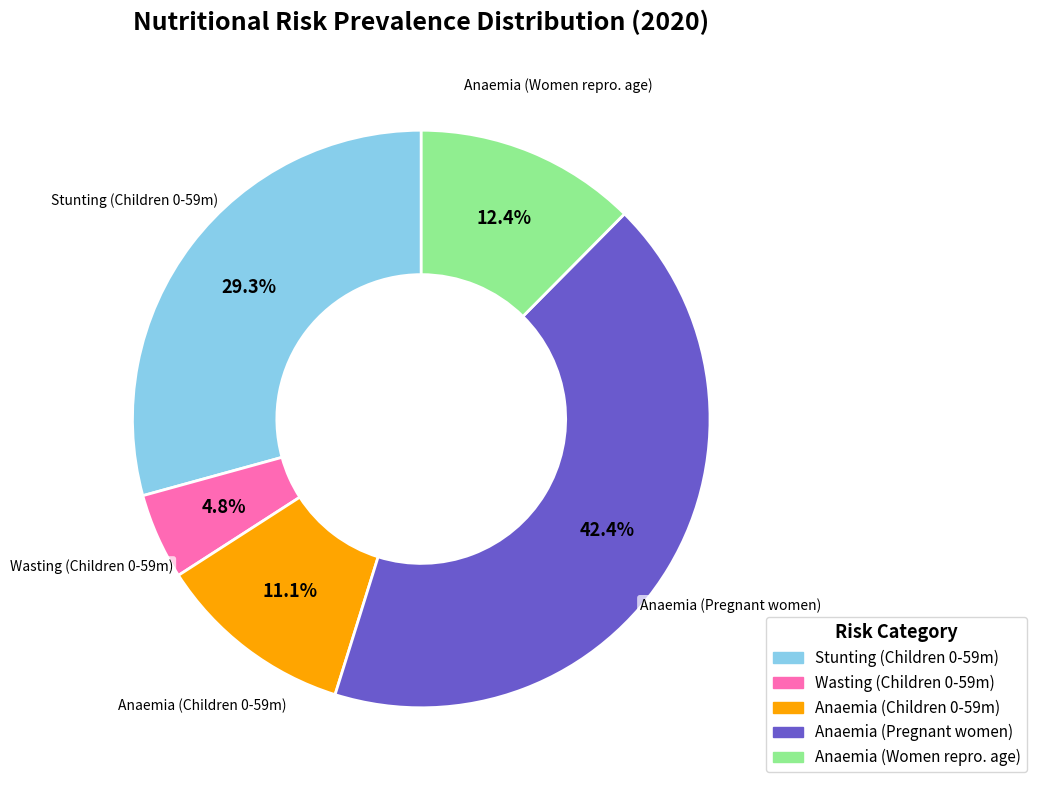

To the nearest percent, what is the average slice percentage?

20%